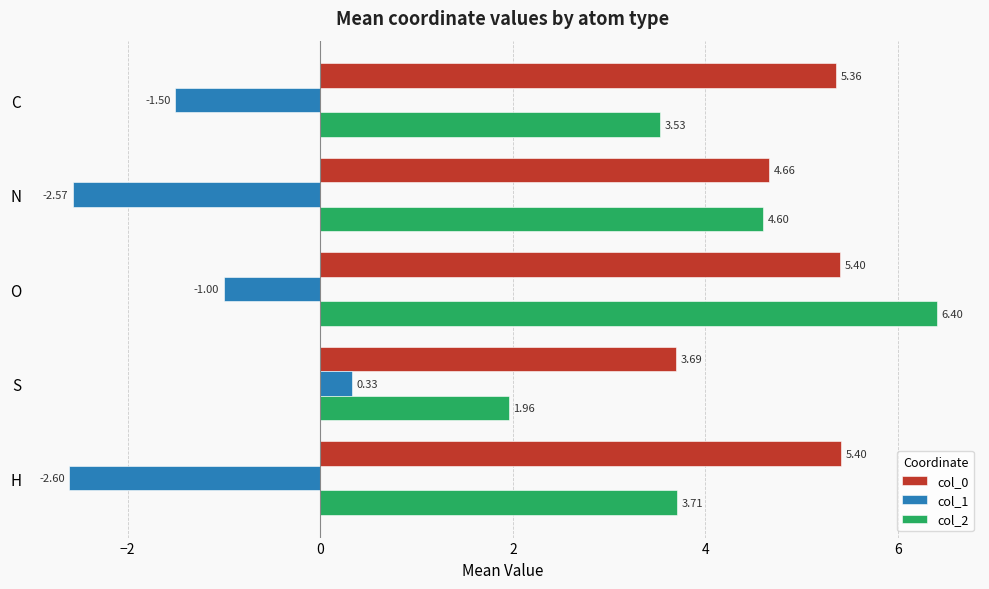

List the series in order of their peak value, lowest first.

col_1, col_0, col_2